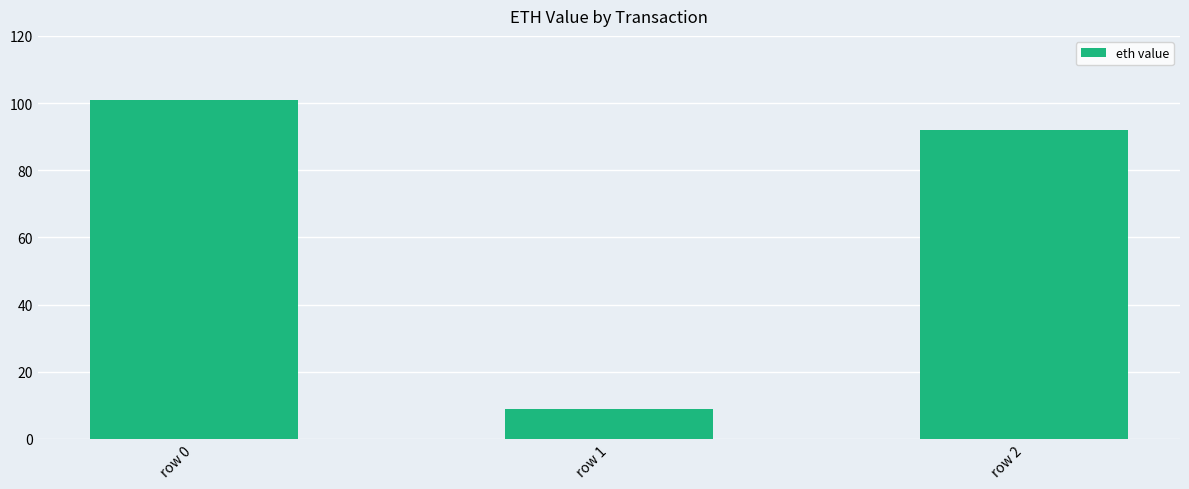

Where is the data nearest to the value 54?

row 2